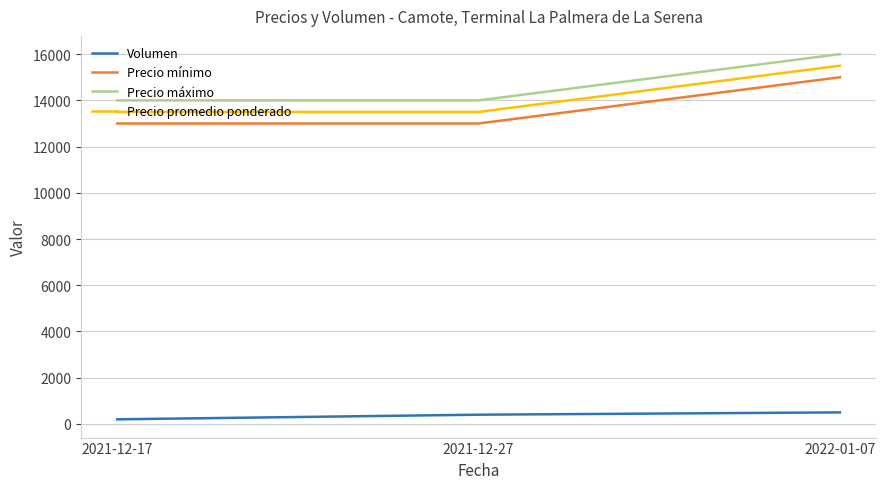

Count the number of categories in the chart.

3